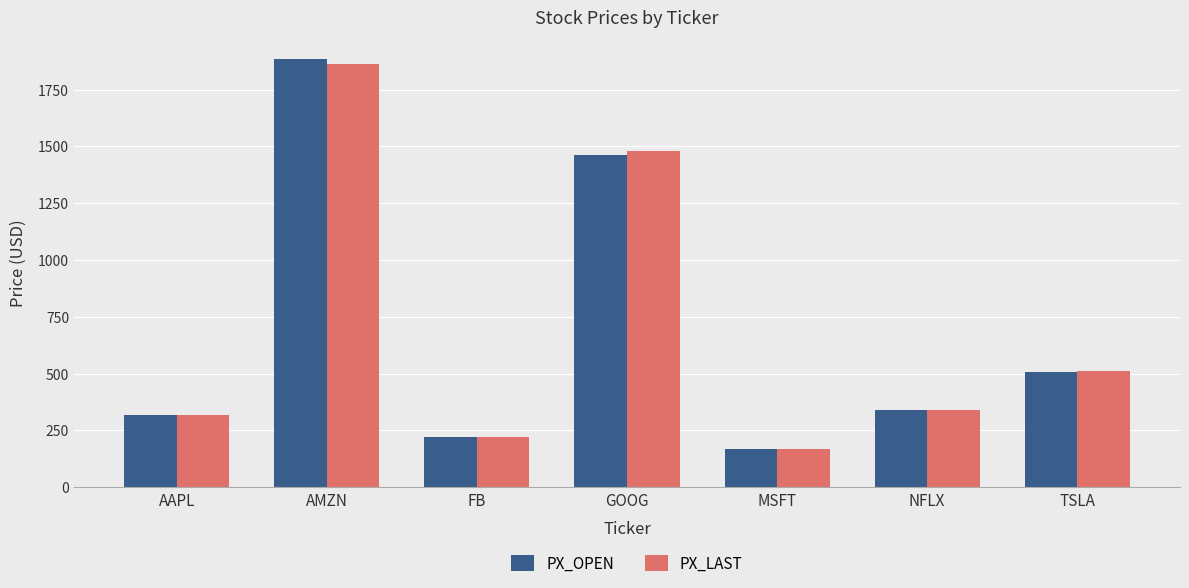

What is the average value of the PX_LAST series?

700.5